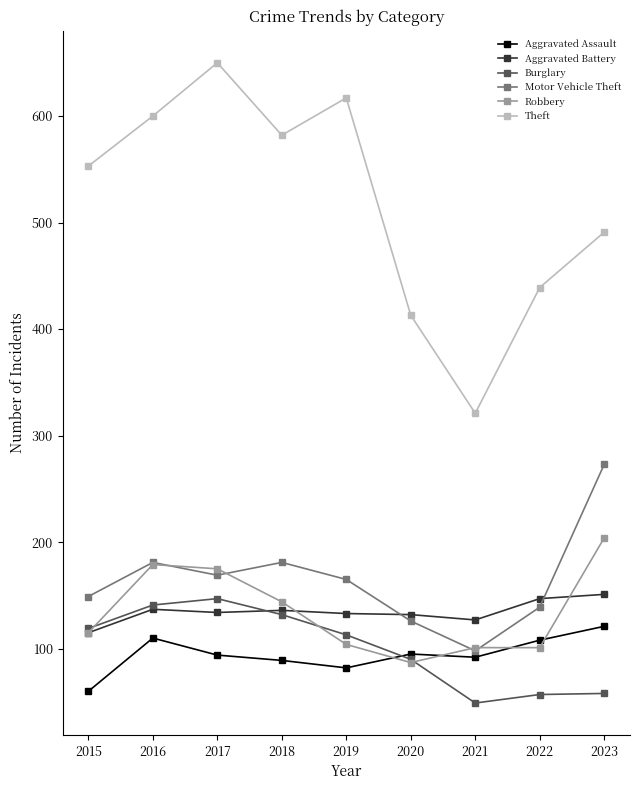

Which series has the largest range (max minus min)?

Theft